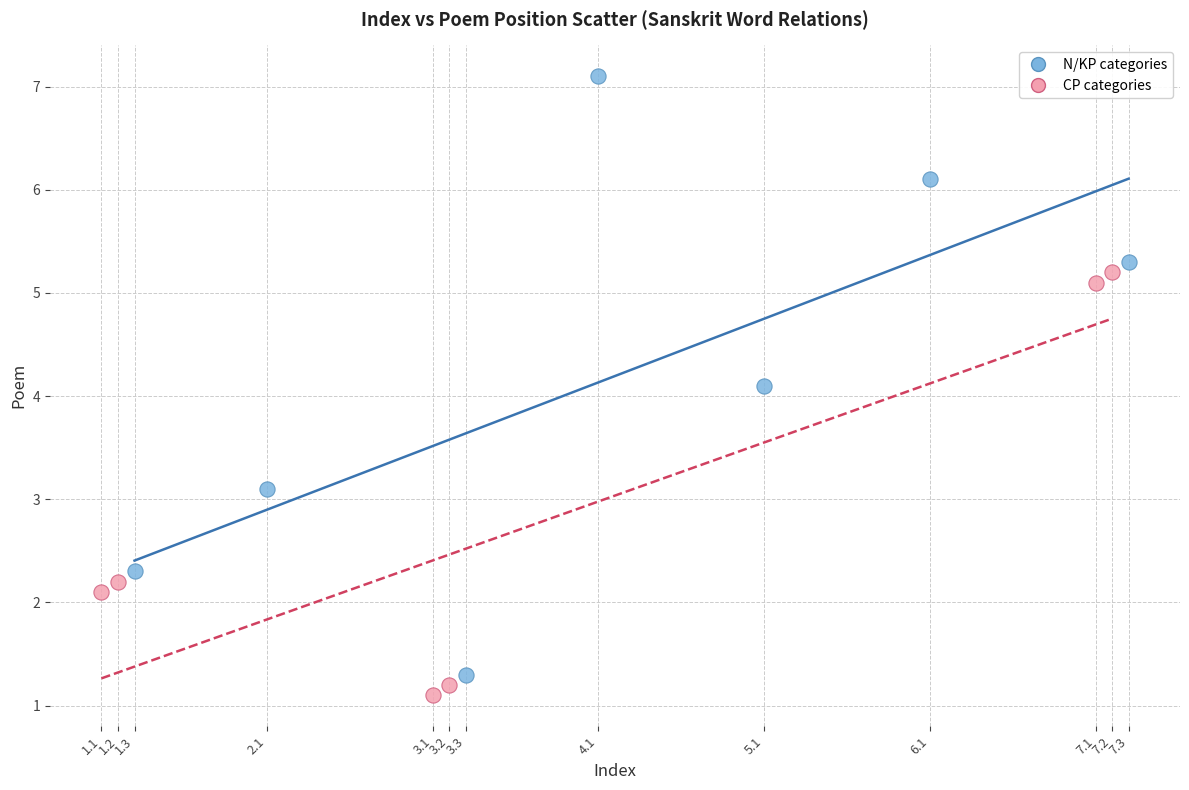

Which series contains the highest Y value?

N/KP categories